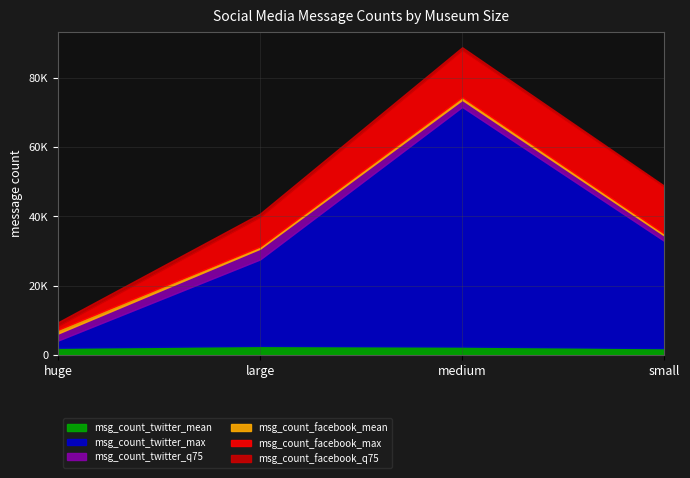

What position from the left is small?

4